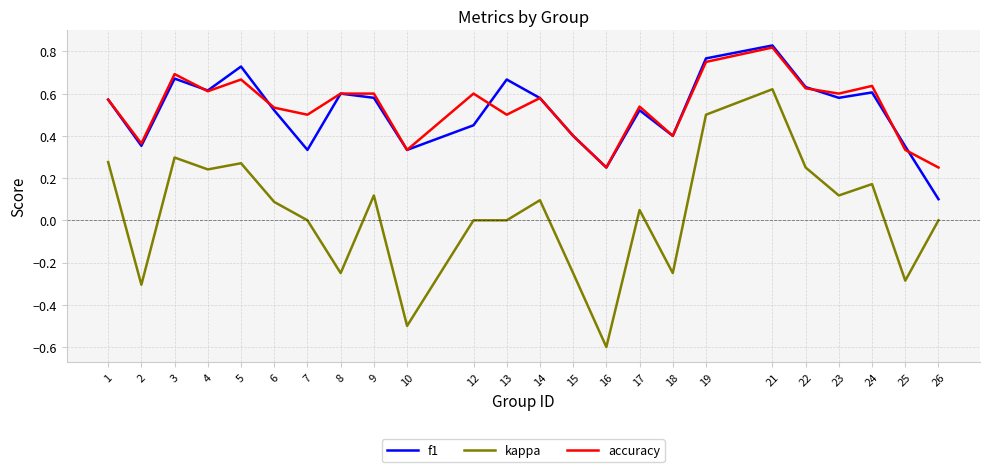

At 13, list the series in order from smallest to largest.

kappa, accuracy, f1